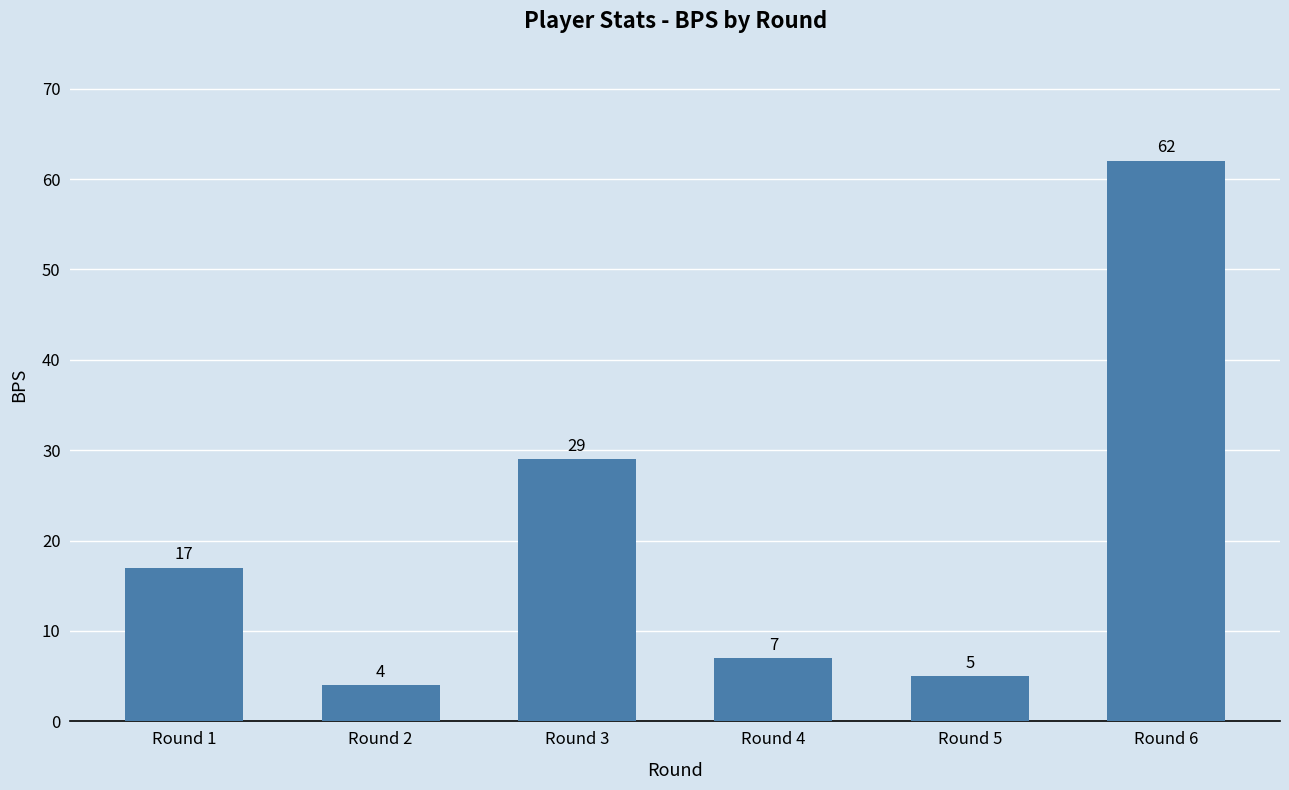

At which category does the chart reach its minimum across all series?

Round 2